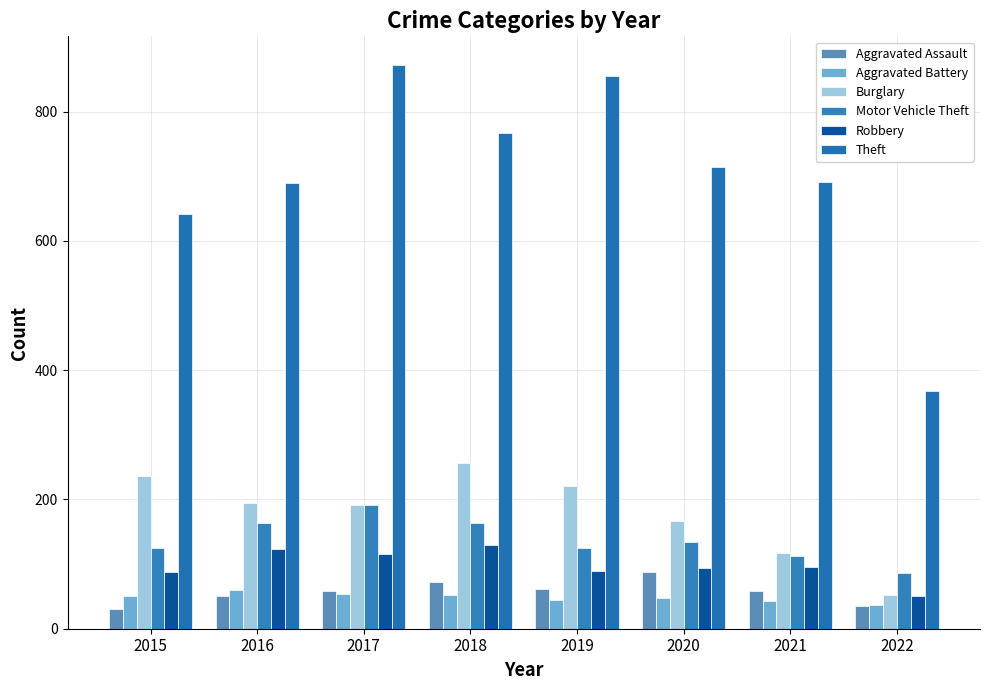

How many values in the Robbery series are below 95?

4